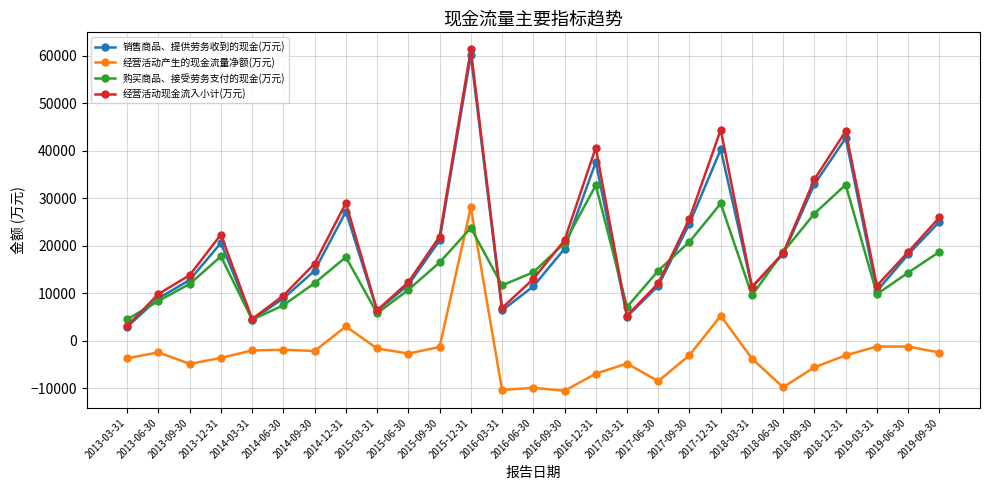

How many categories are shown in the chart?

27